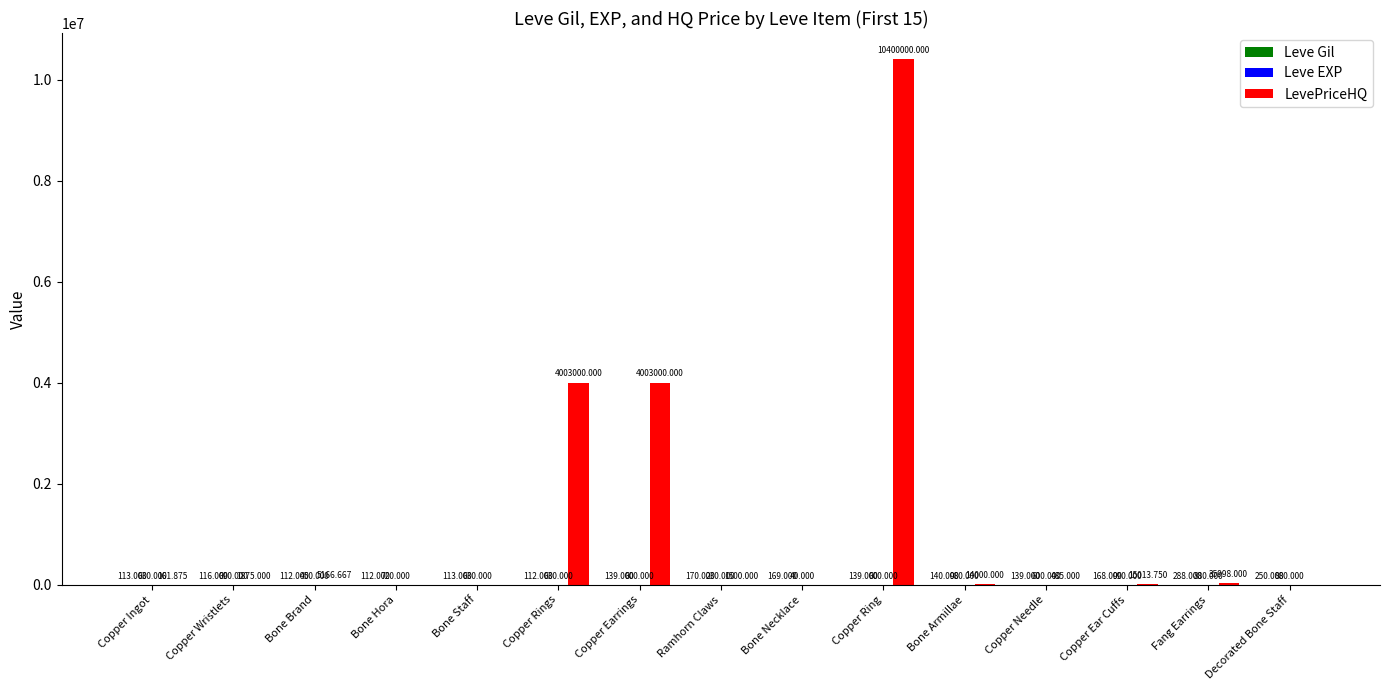

Which category has the highest value across all series?

Copper Ring